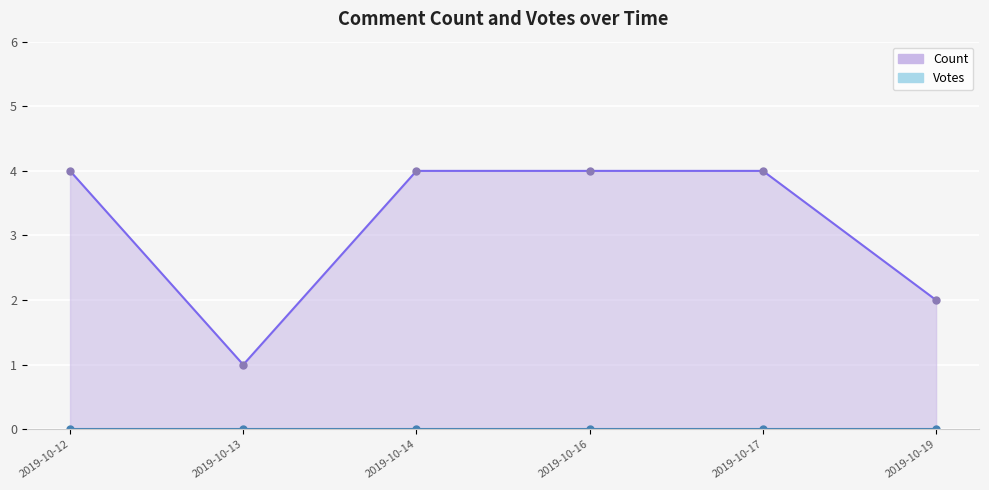

Is it true that Votes equals 0 at 2019-10-12 19:50?

True